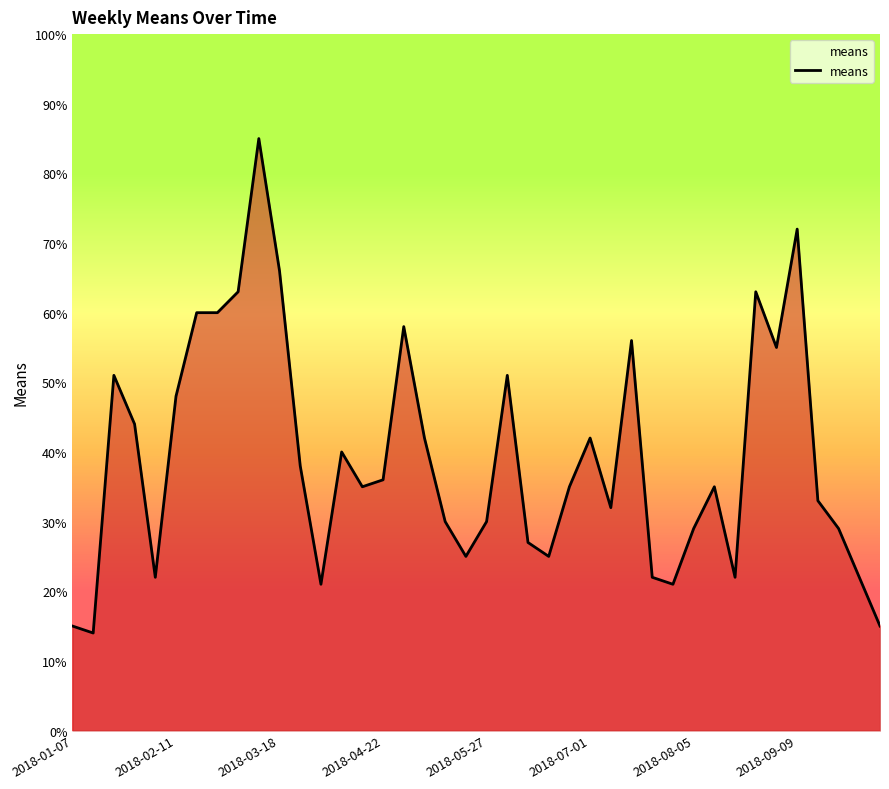

What is the maximum value shown in the chart?

85